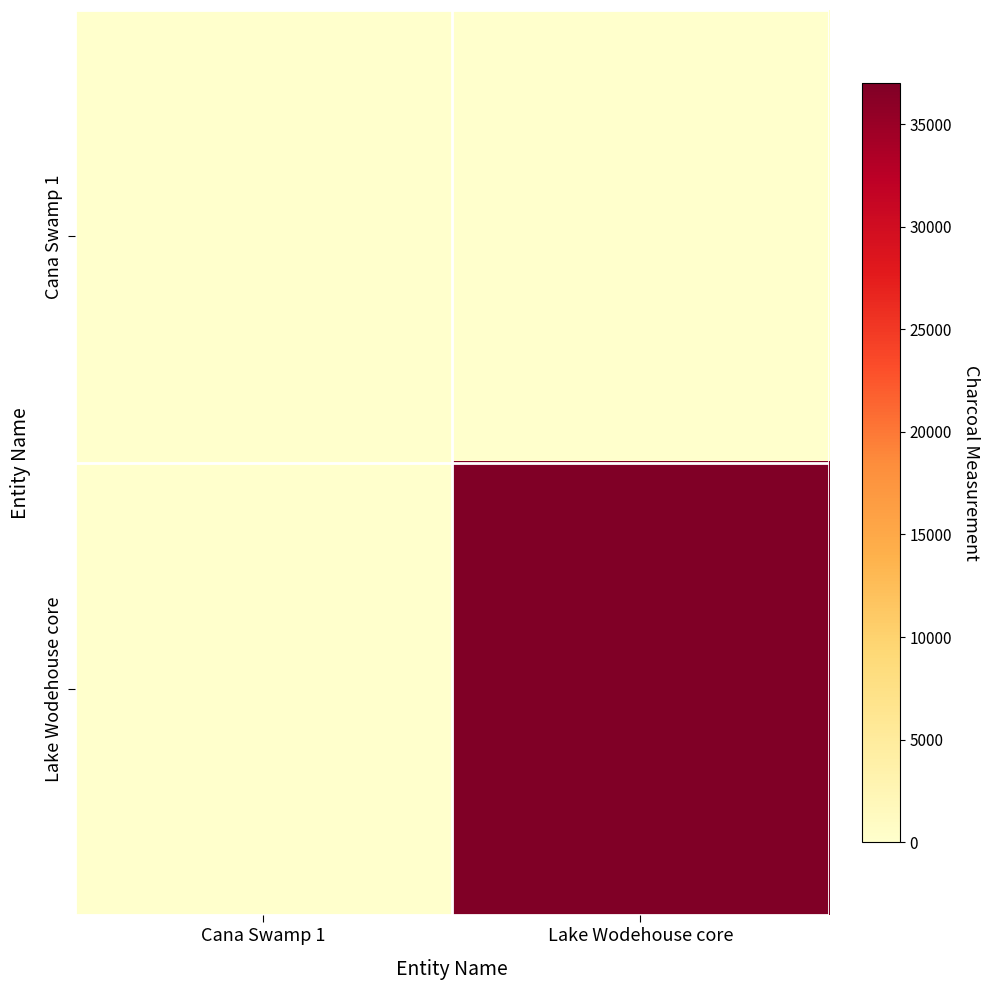

At which category is the sum across all series the highest?

Lake Wodehouse core